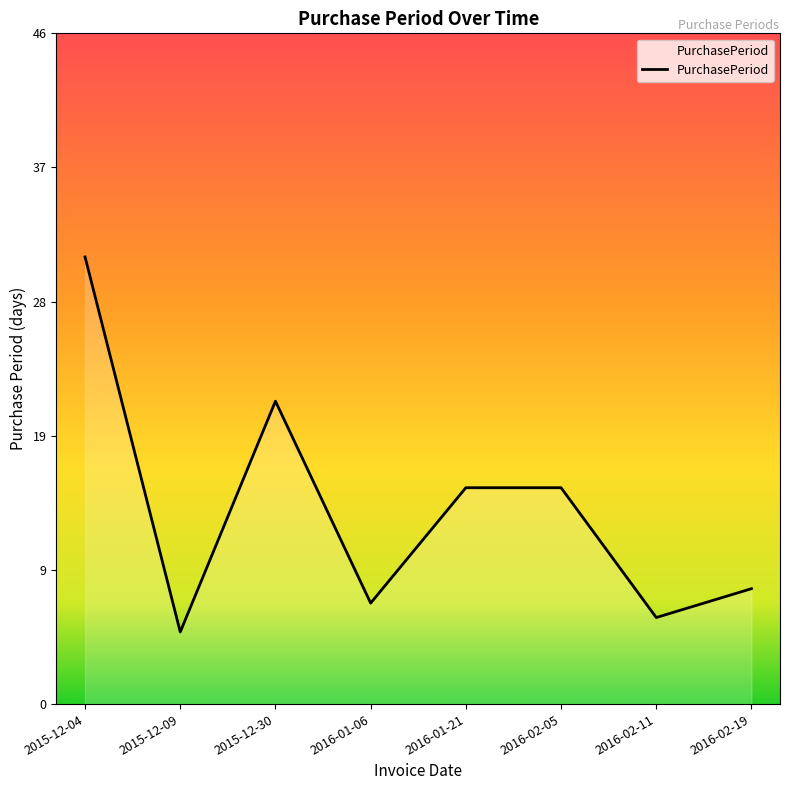

What is the label of the 1st point from the right?

2016-02-19